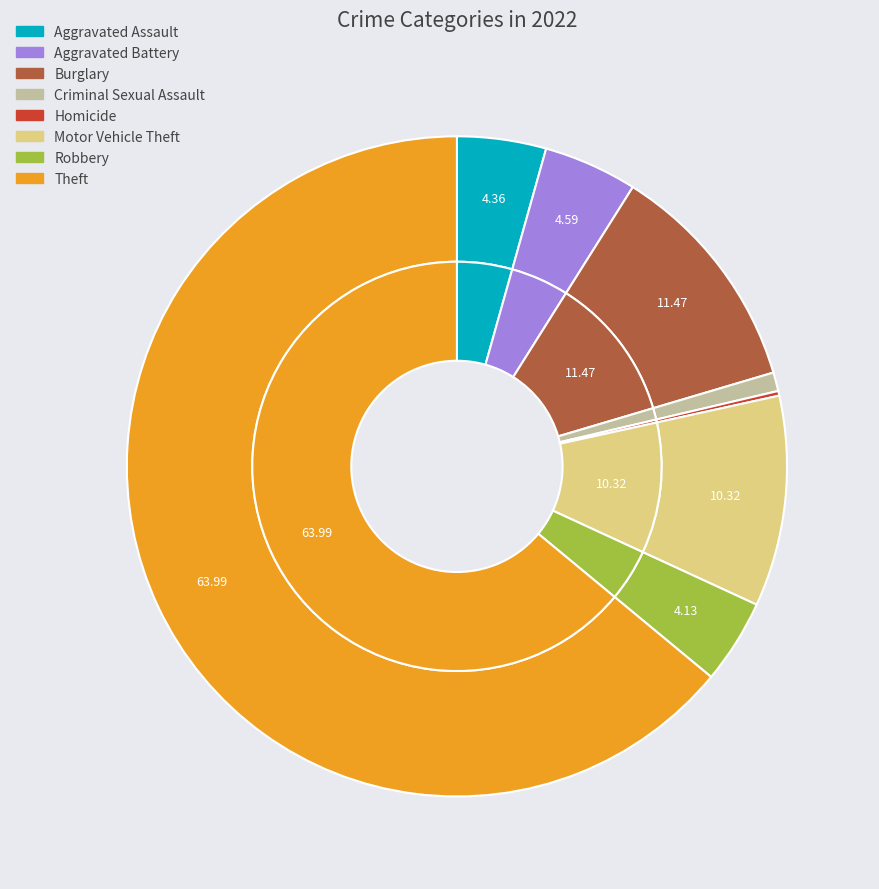

Does any single category account for the majority?

Yes